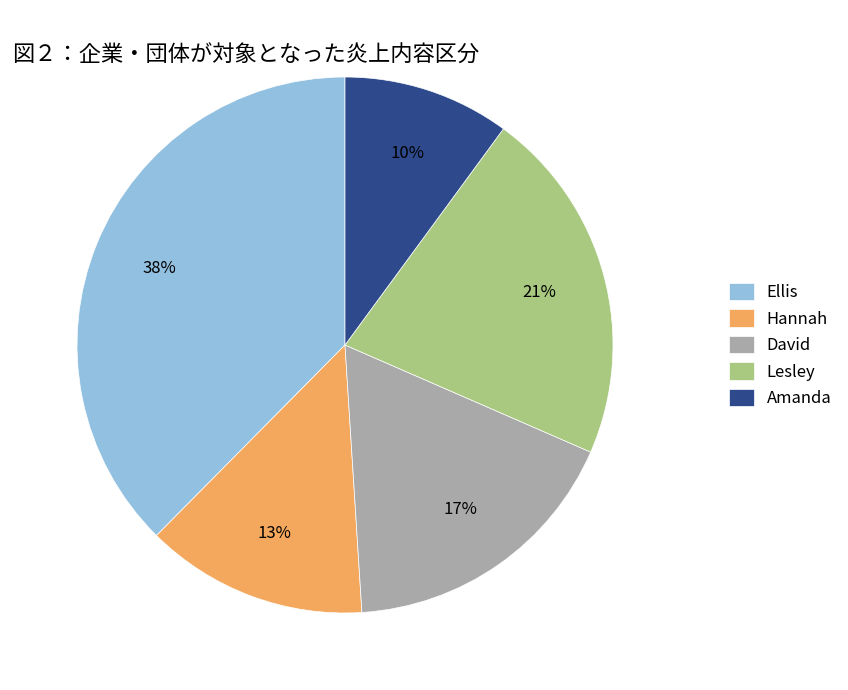

Does Ellis account for over 50% of the chart?

No